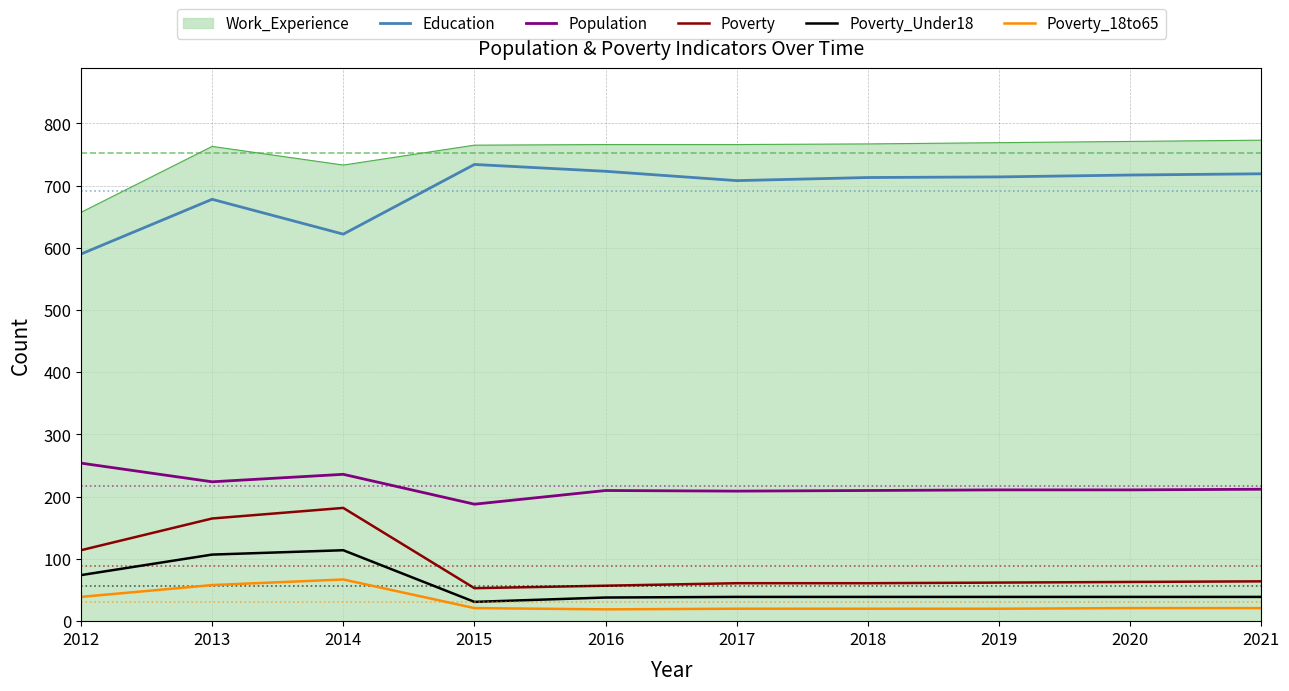

Which category has the highest value in the Population series?

2012